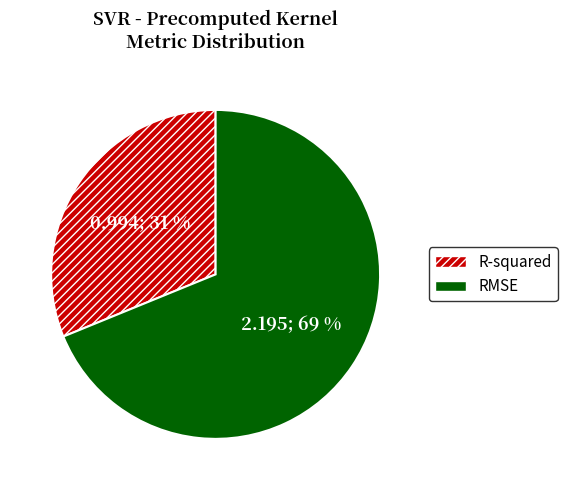

Between R-squared and RMSE, which is larger?

RMSE